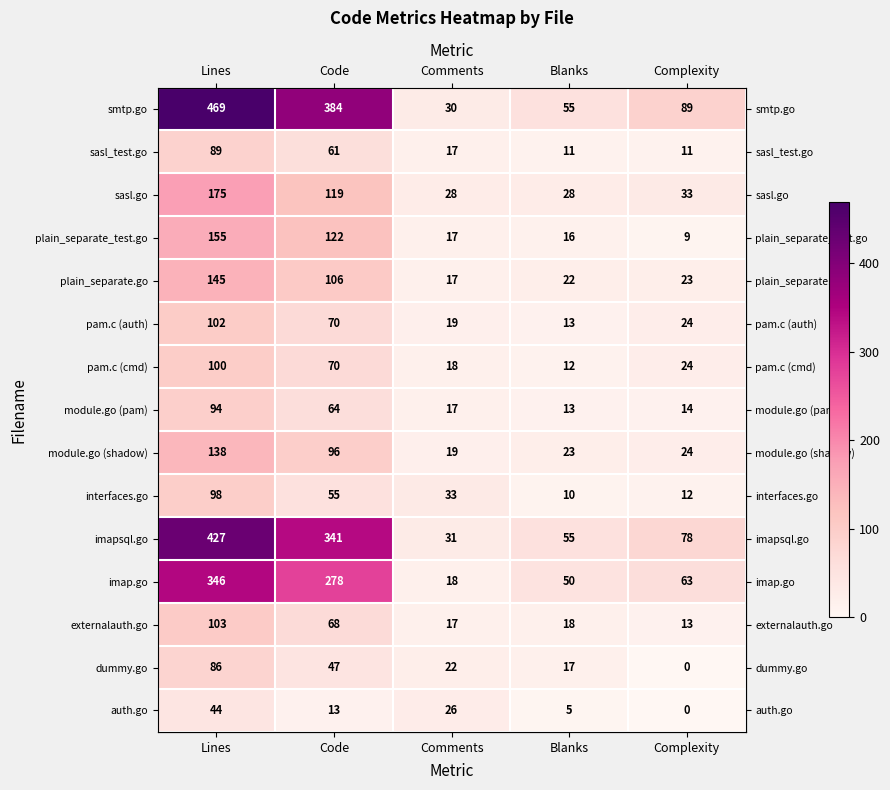

Which series has the largest total across all categories?

smtp.go